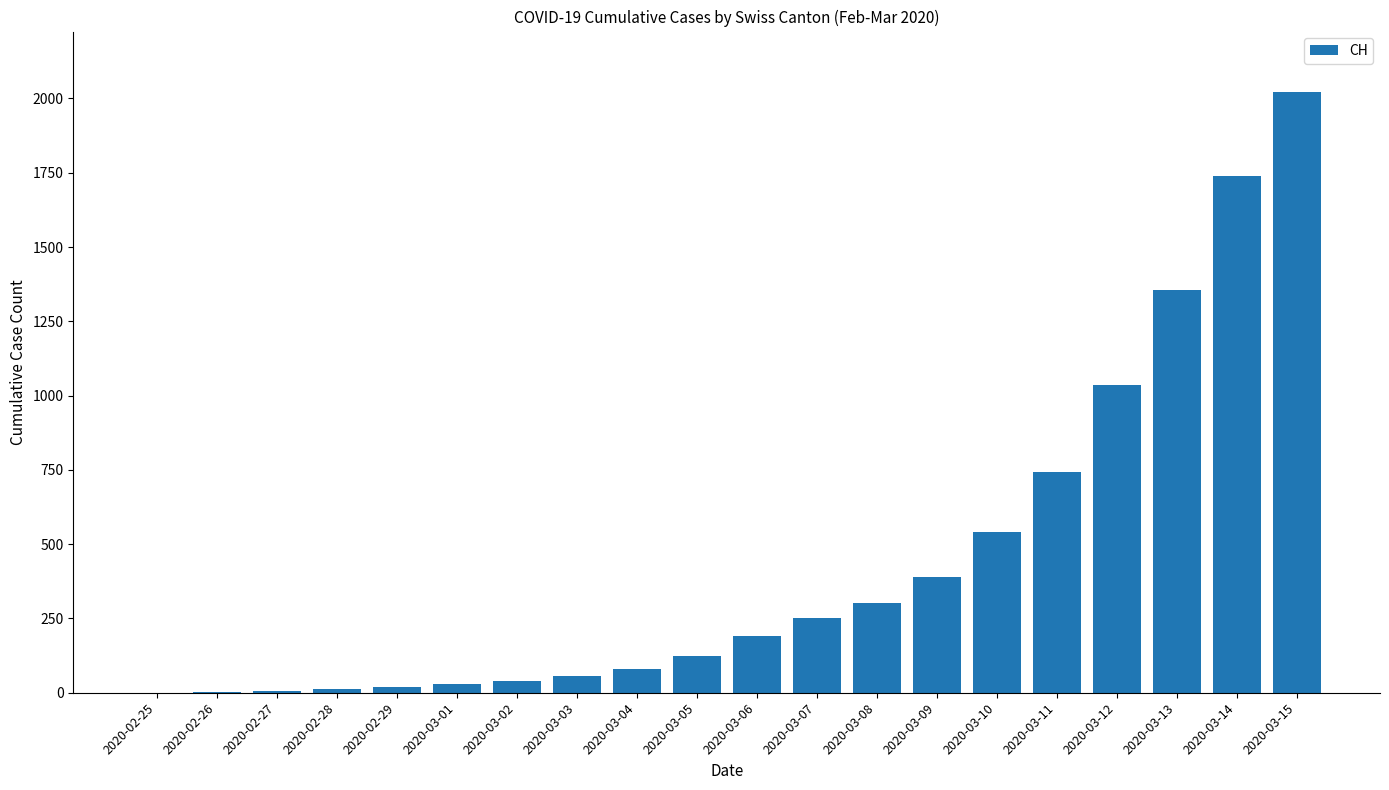

What is the sum of all values?

8939